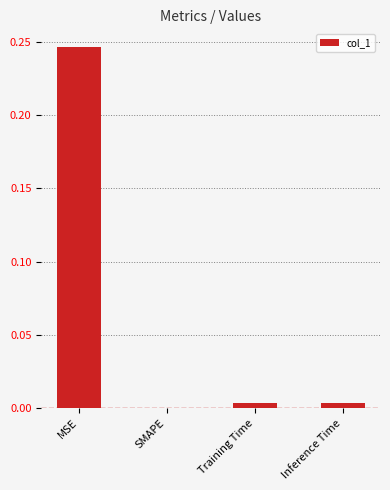

What is the change in value from MSE to Inference Time?

-0.2